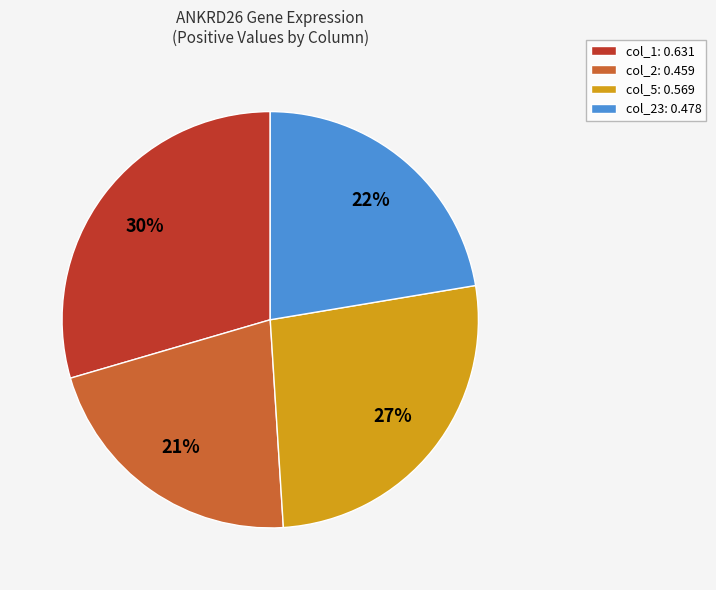

Which slice is the smallest?

col_2: 0.459